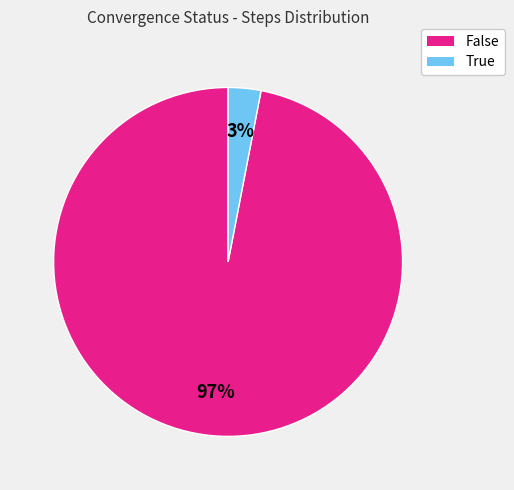

To the nearest percent, what portion does True represent?

3%